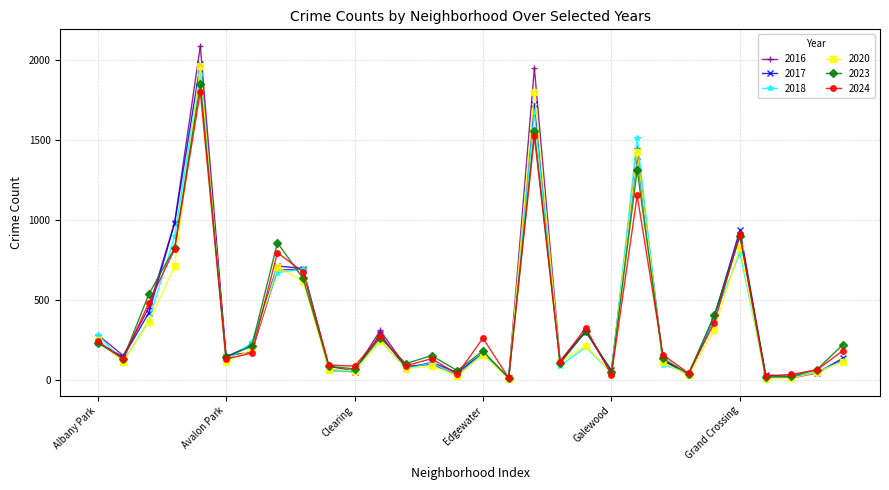

In 2018, how many points are higher than both neighbors (excluding endpoints)?

9